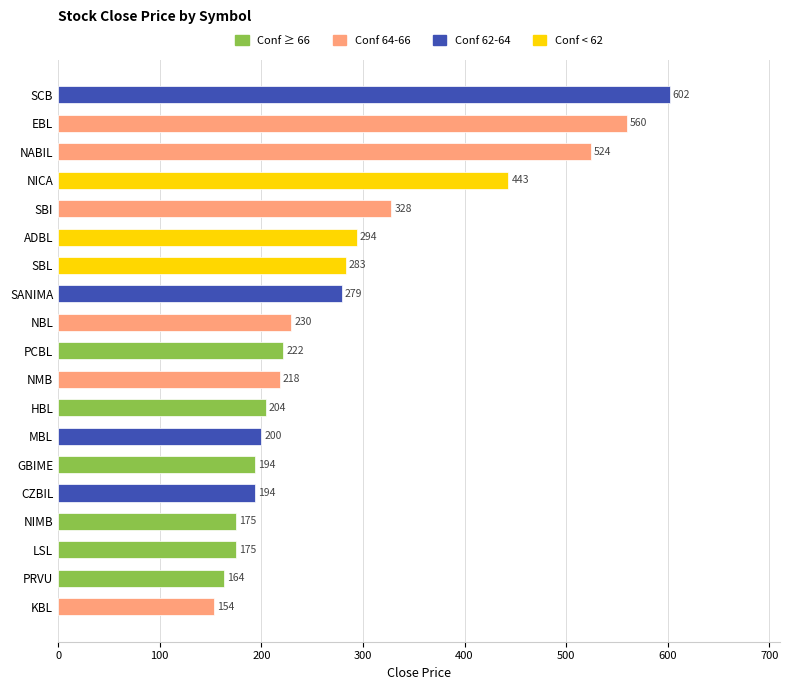

The chart shows a value of 328.0 at SBI. True or false?

True